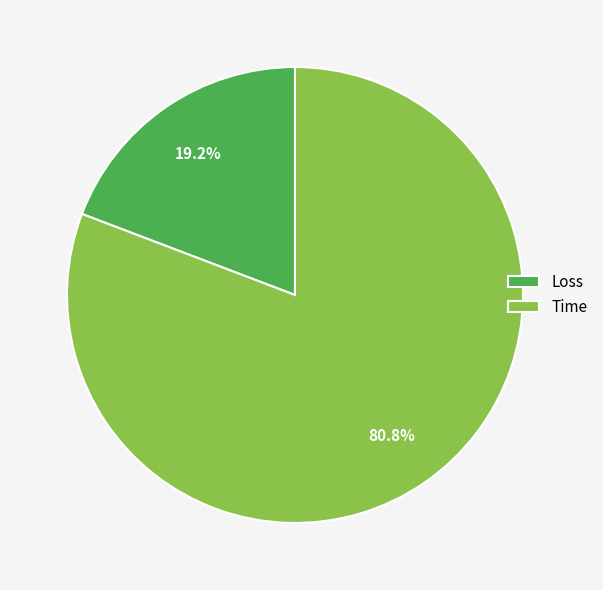

What is the majority slice?

Time